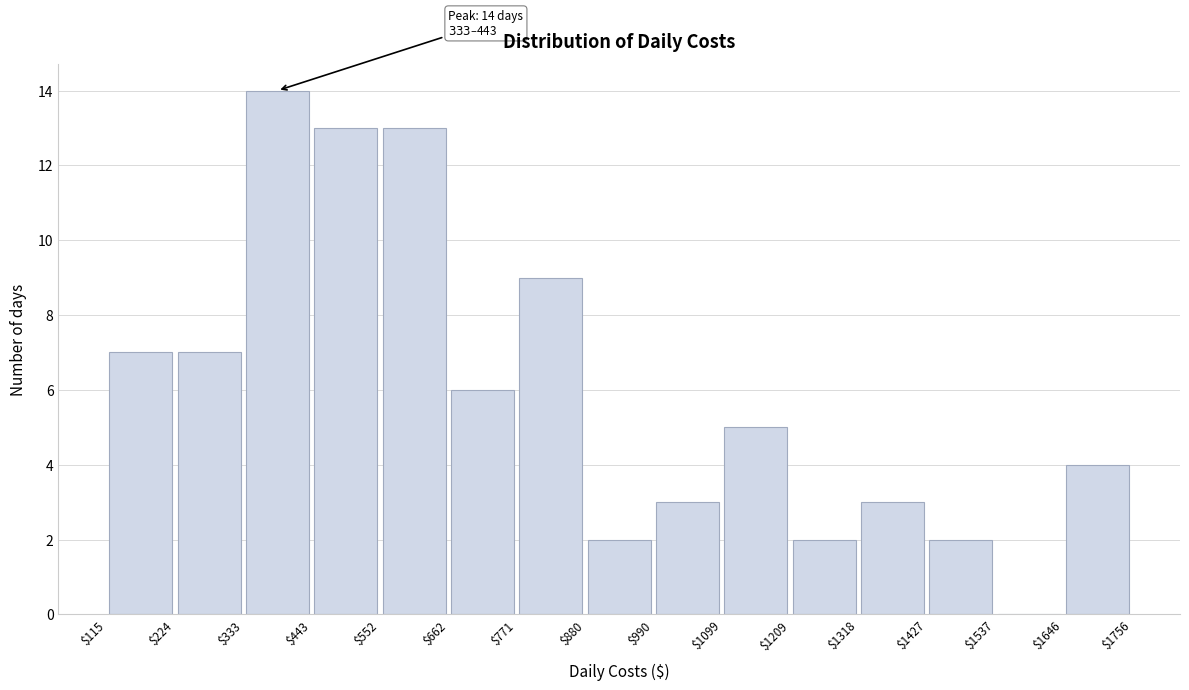

Which range on the x-axis has the tallest bar?

$333 to $443